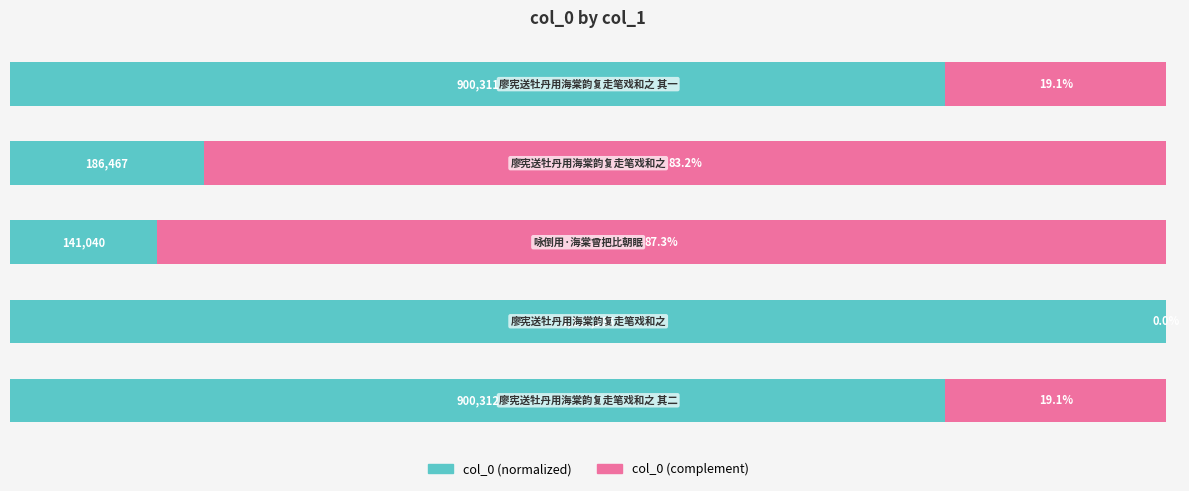

Reading left to right, what are all the values shown in this chart?

col_0 (normalized): 80.9	100.0	12.7	16.8	80.9
col_0 (complement): 19.1	0.0	87.3	83.2	19.1